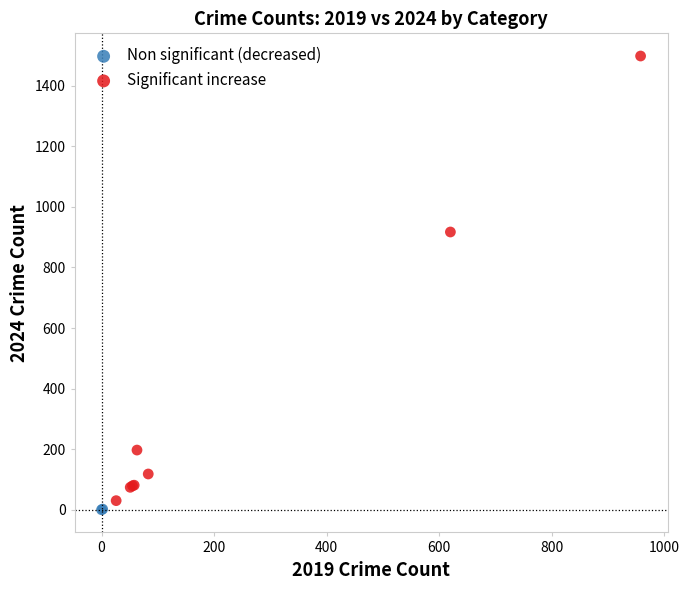

What are all the series names shown in the legend?

Non significant (decreased), Significant increase